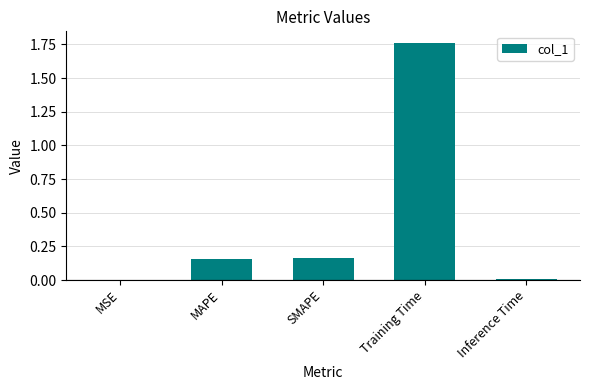

The chart shows a value of 1.1 at Training Time. True or false?

False